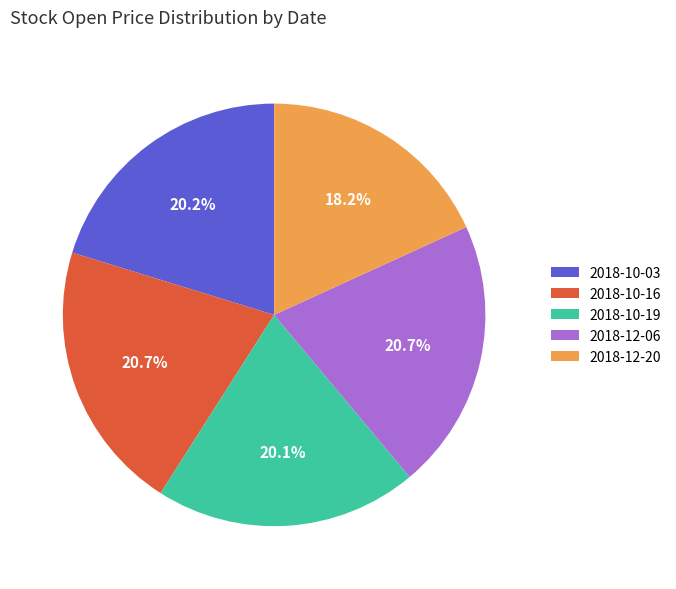

Is the sum of 2018-10-03 and 2018-12-06 greater than half?

No